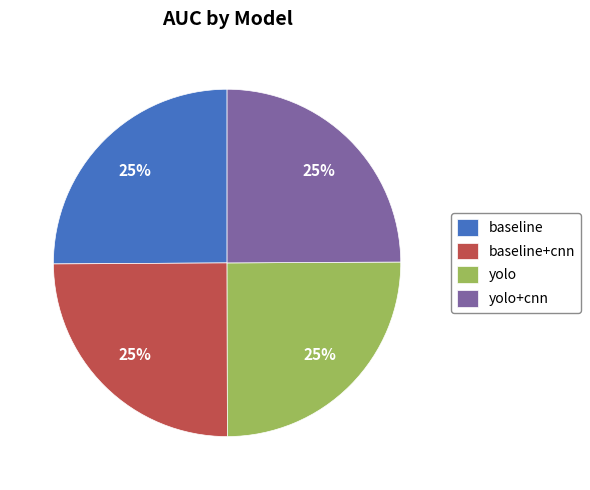

True or false: baseline+cnn accounts for 30% of the total.

False